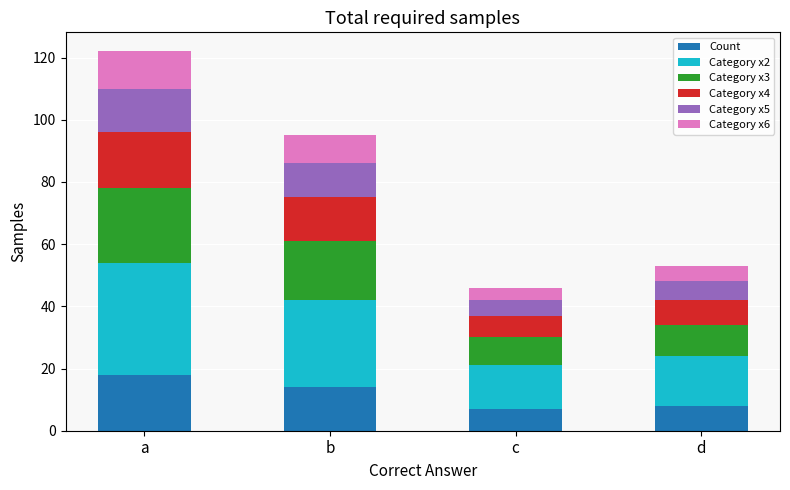

What is the total value across all series at c?

46